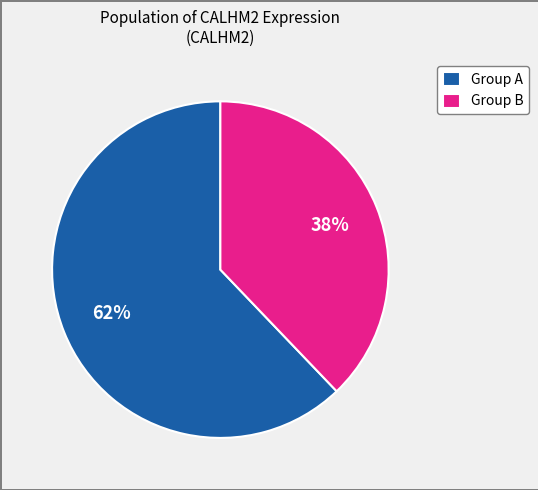

To the nearest percent, what percentage of the pie is Group B?

38%